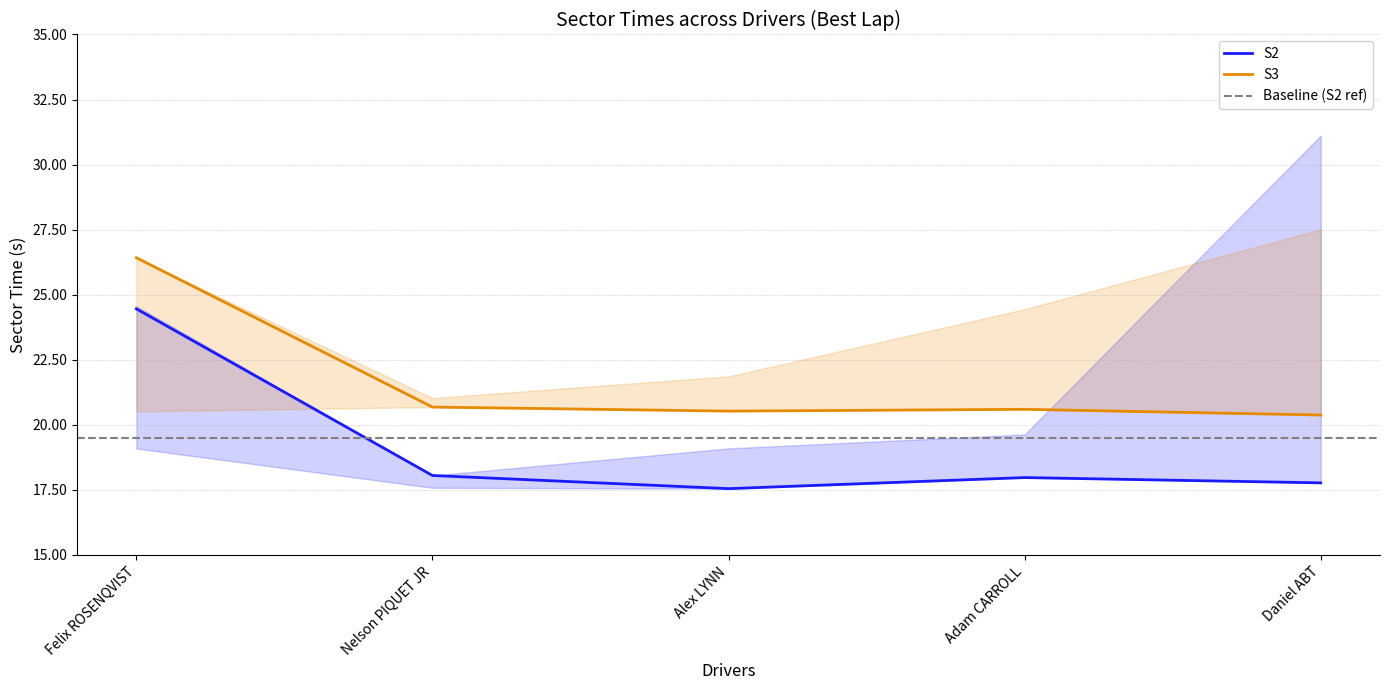

What is the maximum value shown in the chart?

26.4